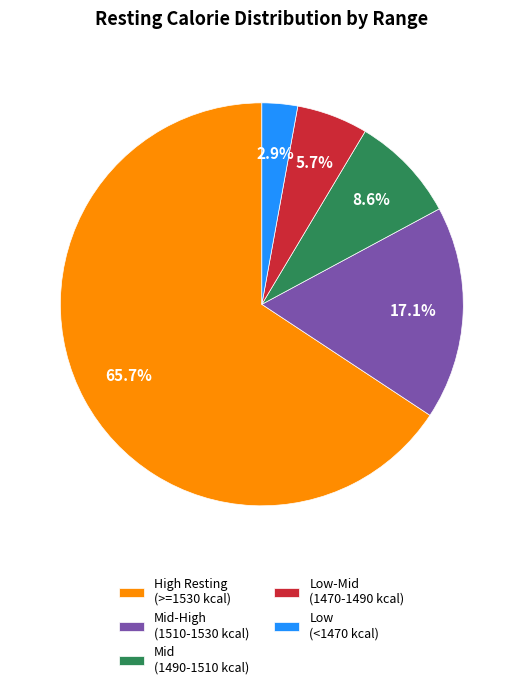

Does Mid (1490-1510 kcal) represent more than half of the total?

No